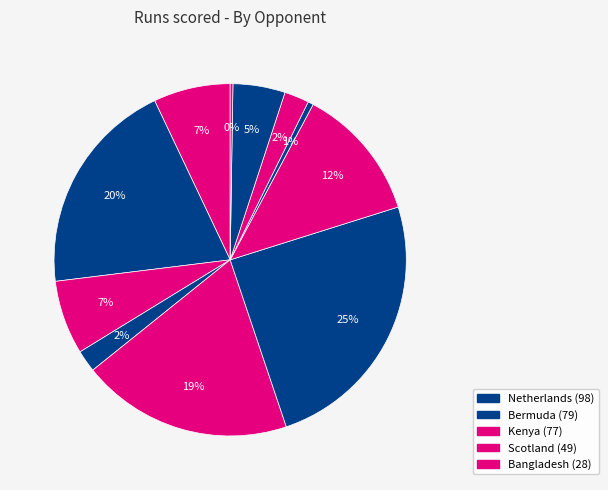

Which slice is the smallest?

Zimbabwe